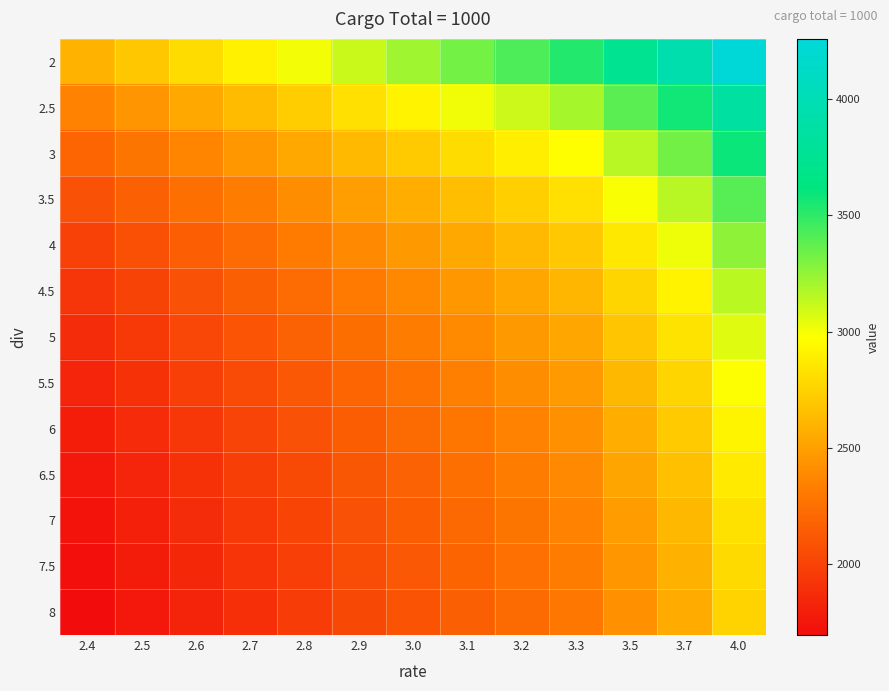

List the series in order of their peak value, lowest first.

8, 7.5, 7, 6.5, 6, 5.5, 5, 4.5, 4, 3.5, 3, 2.5, 2